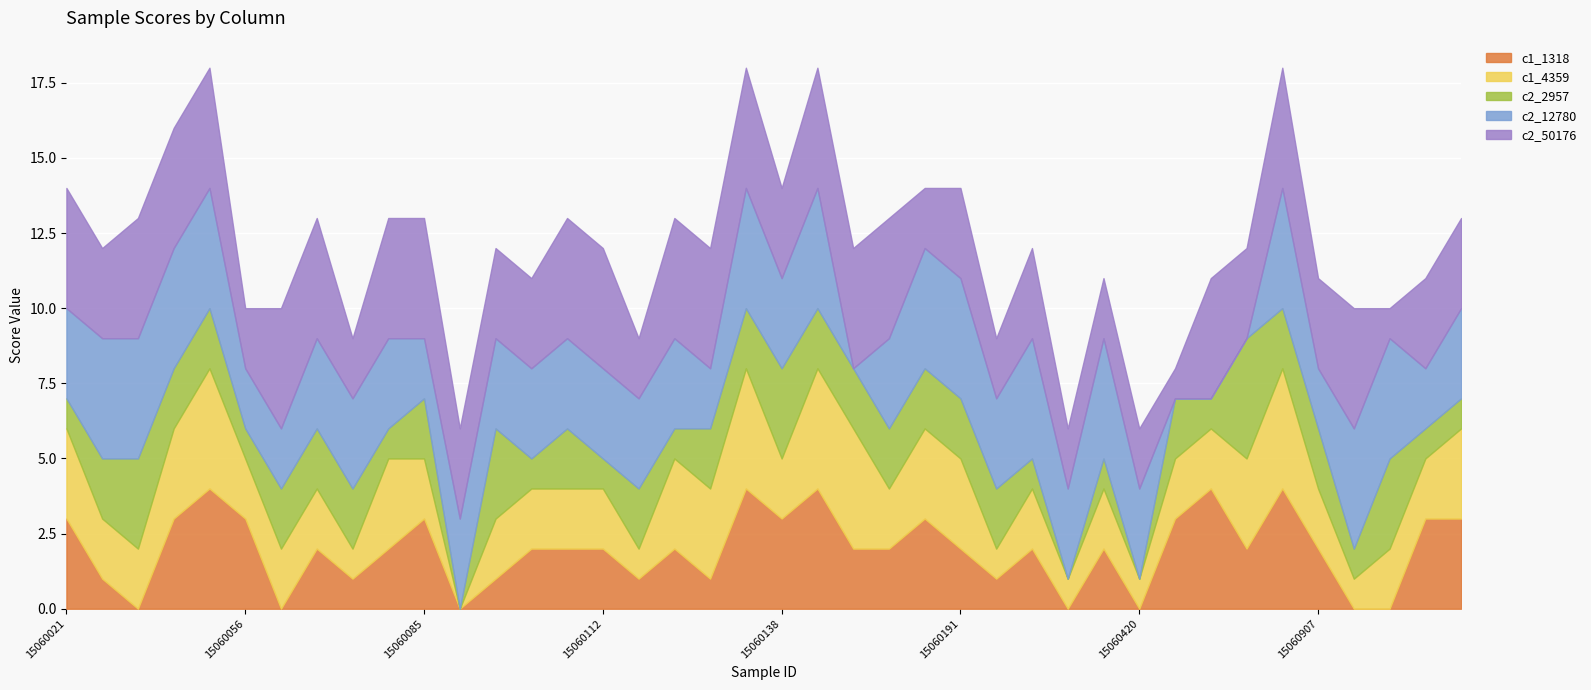

Which series changed the most between 15060085 and 15061011?

c1_4359